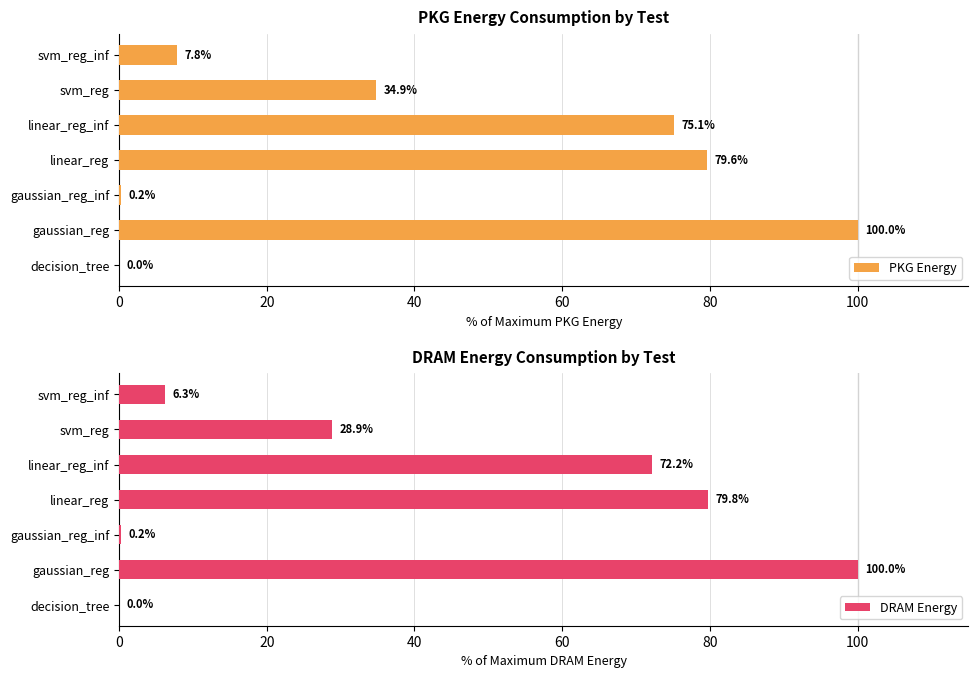

Is it true that PKG Energy equals 0.2 at gaussian_reg_inf?

True